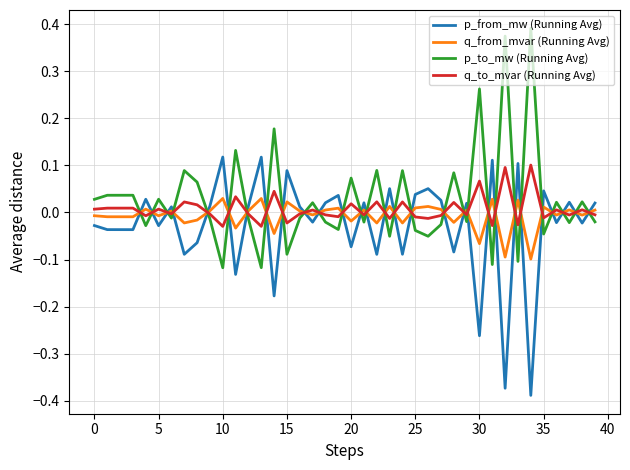

After their last crossing, which series has the higher values: p_from_mw (Running Avg) or p_to_mw (Running Avg)?

p_from_mw (Running Avg)